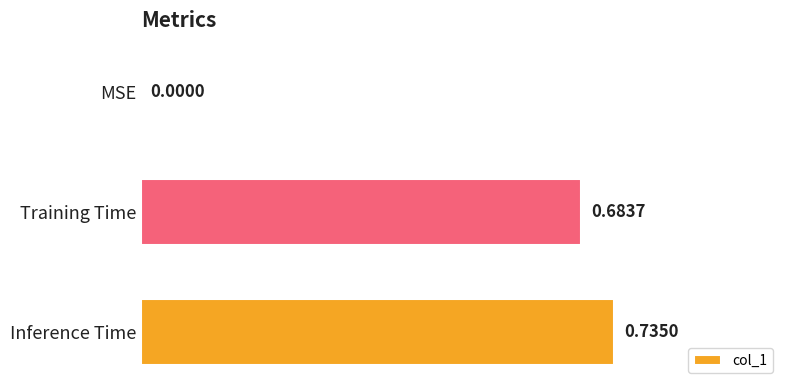

Which category has the highest value across all series?

Inference Time